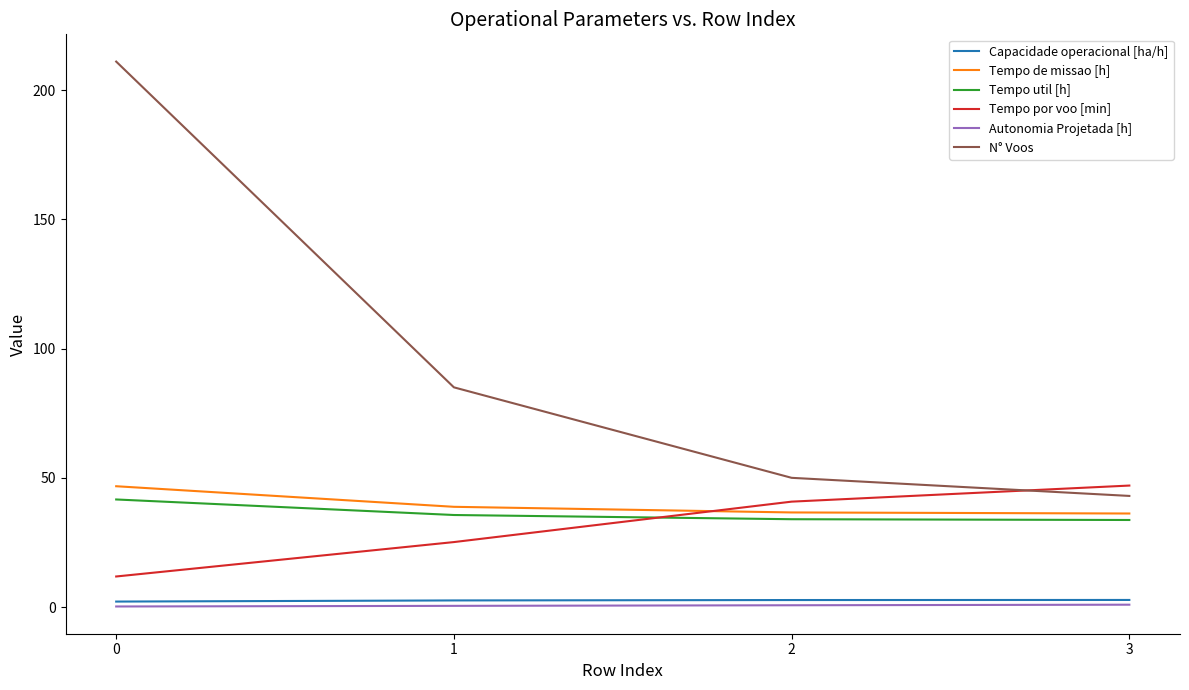

What is the difference between the Tempo de missao [h] values at 2 and 0?

10.1